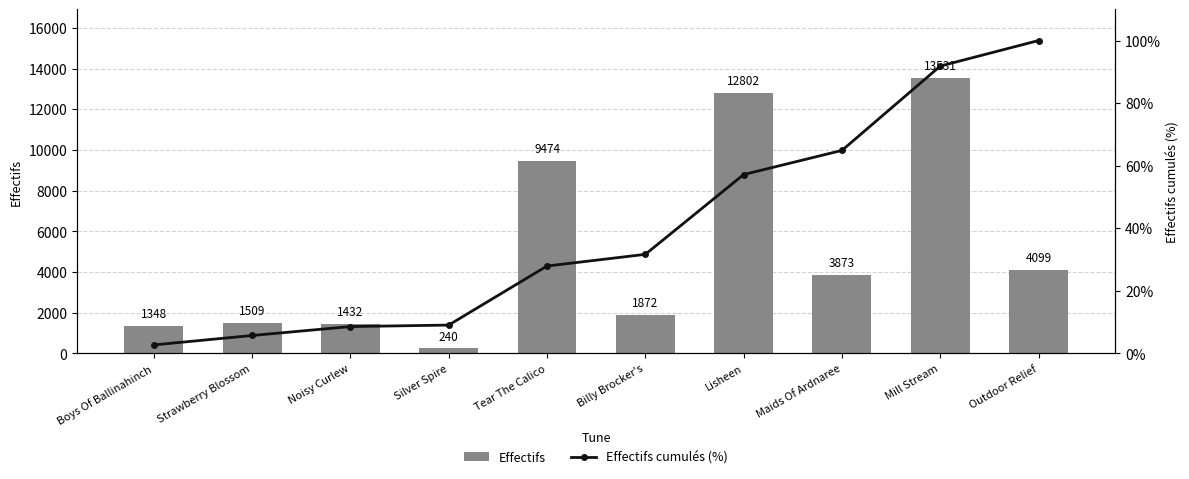

The Effectifs cumulés (%) series shows 2.7 at Boys Of Ballinahinch. True or false?

True